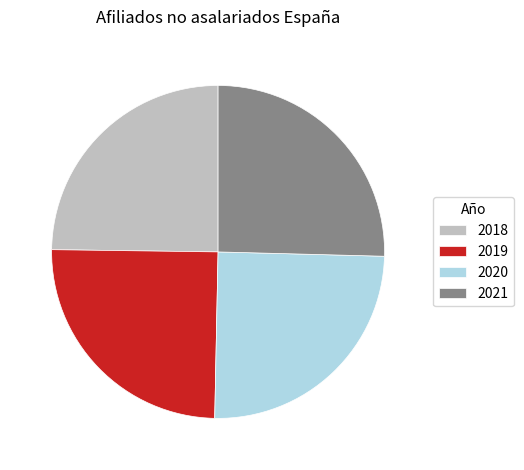

Between 2020 and 2021, which is larger?

2021